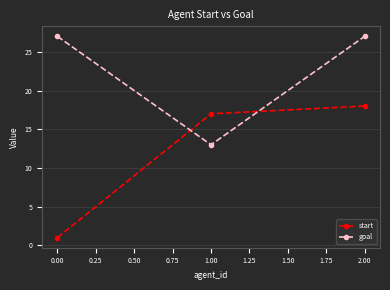

At which category is the sum across all series the highest?

2.00